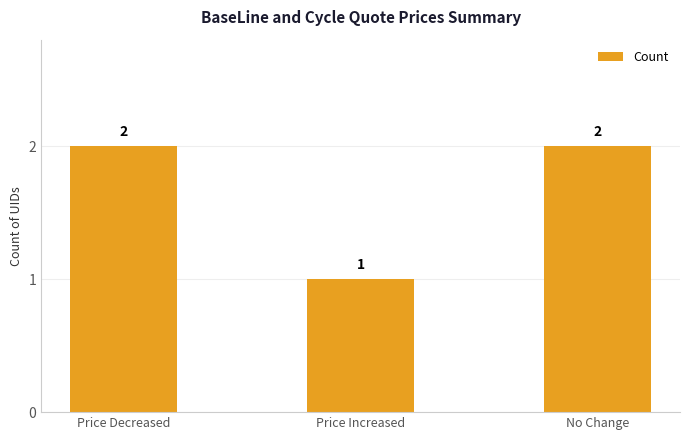

Where is the data nearest to the value 1?

Price Increased